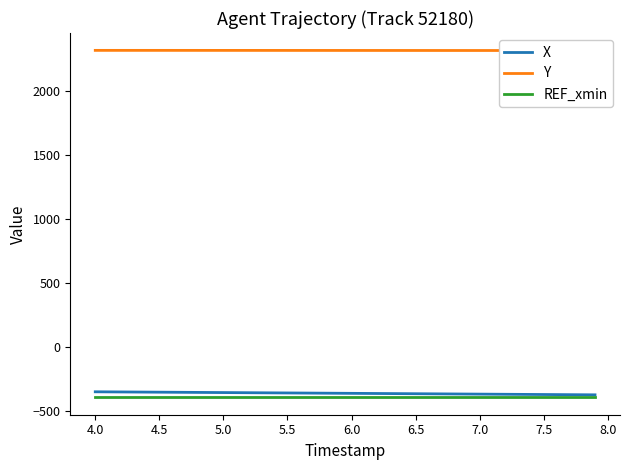

Reading right to left, list all the values displayed in this chart.

X: -377.5	-376.9	-376.3	-375.7	-375.1	-374.5	-373.8	-373.2	-372.6	-372.0	-371.4	-370.8	-370.2	-369.6	-368.9	-368.3	-367.7	-367.1	-366.5	-365.9	-365.3	-364.7	-364.1	-363.4	-362.8	-362.2	-361.6	-361.0	-360.4	-359.8	-359.2	-358.6	-358.0	-357.4	-356.8	-356.2	-355.6	-355.0	-354.4	-353.8
Y: 2313.1	2313.1	2313.1	2313.2	2313.2	2313.2	2313.2	2313.2	2313.3	2313.3	2313.3	2313.4	2313.4	2313.4	2313.5	2313.5	2313.6	2313.6	2313.6	2313.7	2313.7	2313.8	2313.8	2313.8	2313.9	2313.9	2313.9	2314.0	2314.0	2314.1	2314.1	2314.1	2314.2	2314.2	2314.2	2314.2	2314.2	2314.2	2314.2	2314.2
REF_xmin: -397.4	-397.4	-397.4	-397.4	-397.4	-397.4	-397.4	-397.4	-397.4	-397.4	-397.4	-397.4	-397.4	-397.4	-397.4	-397.4	-397.4	-397.4	-397.4	-397.4	-397.4	-397.4	-397.4	-397.4	-397.4	-397.4	-397.4	-397.4	-397.4	-397.4	-397.4	-397.4	-397.4	-397.4	-397.4	-397.4	-397.4	-397.4	-397.4	-397.4